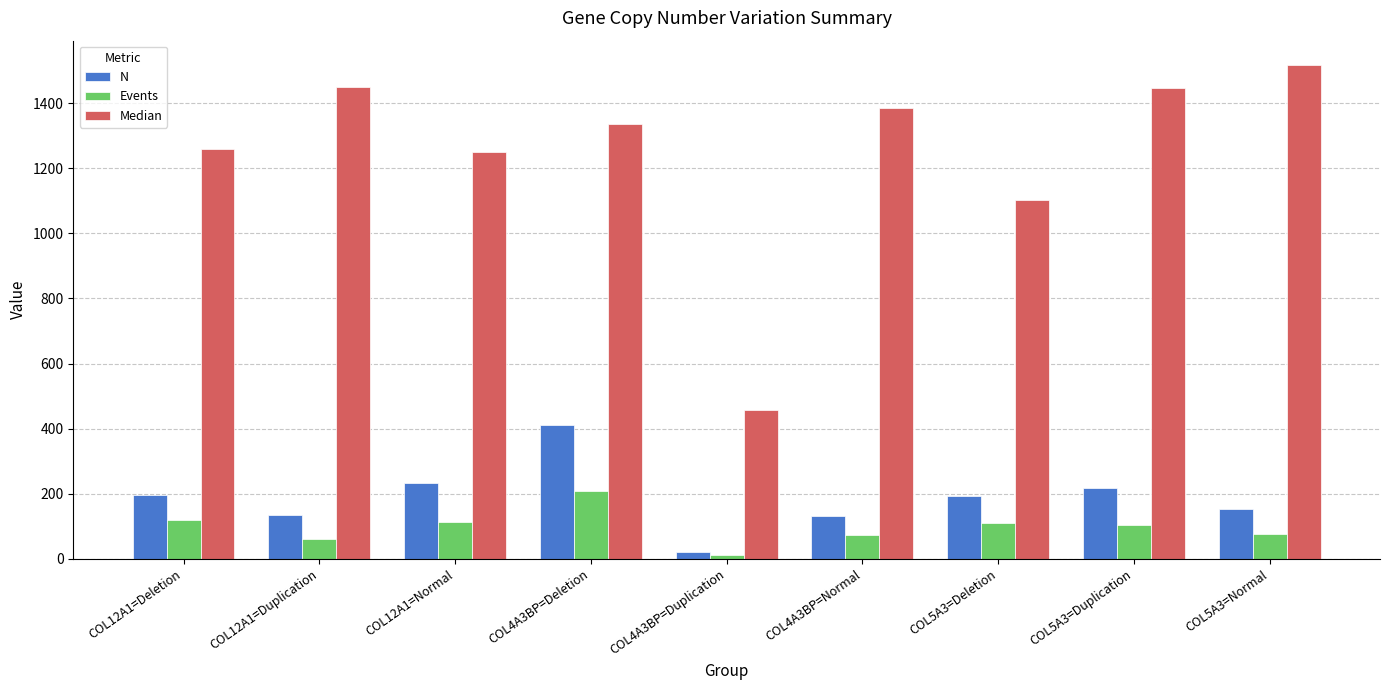

What is the value of the Median bar at the 9th from the left?

1516